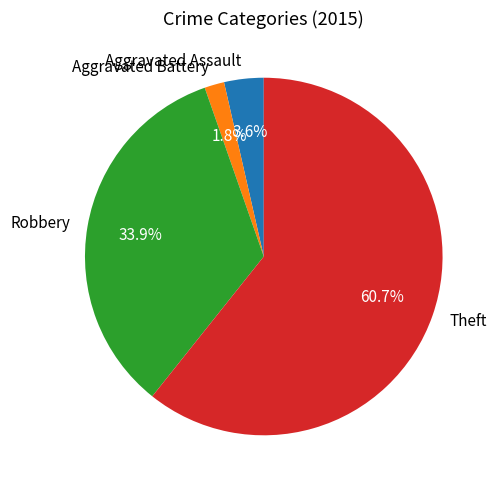

Which has a higher value, Robbery or Aggravated Assault?

Robbery